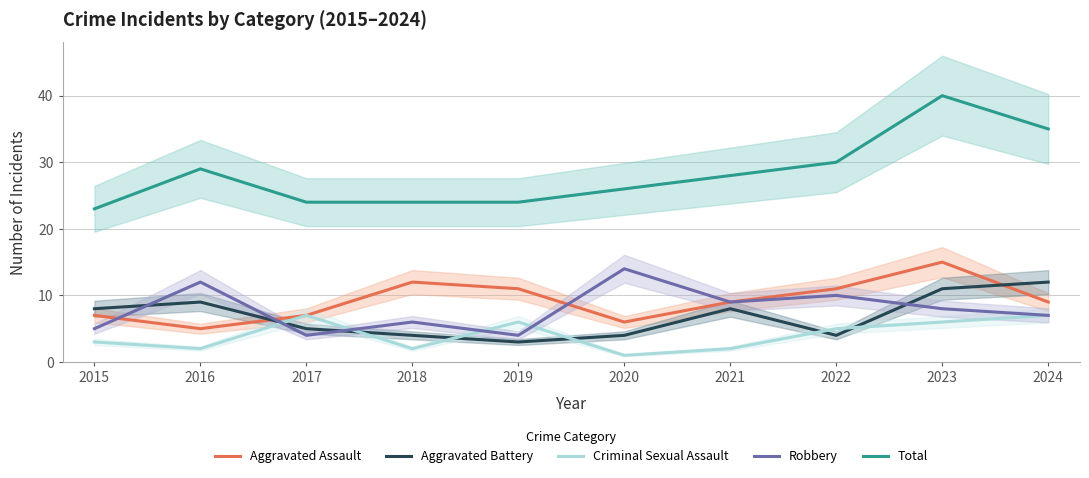

Which has a higher value, 2018 or 2015?

2018